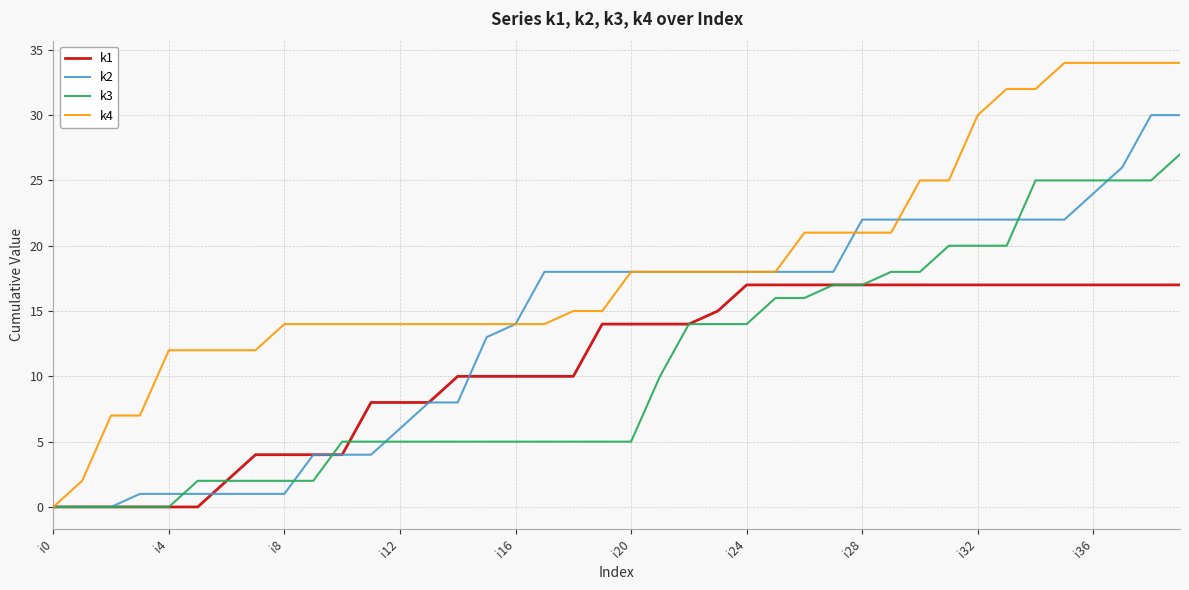

Is this an area chart (filled region under the line)?

No